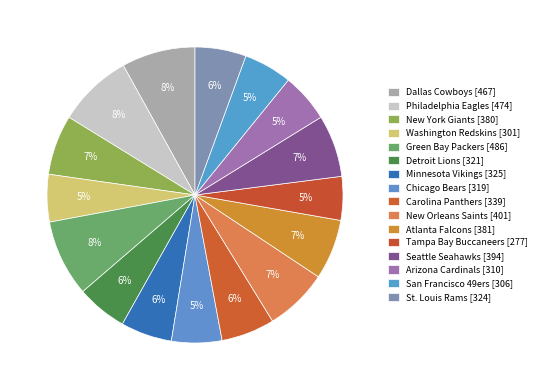

Does any single category account for the majority?

No